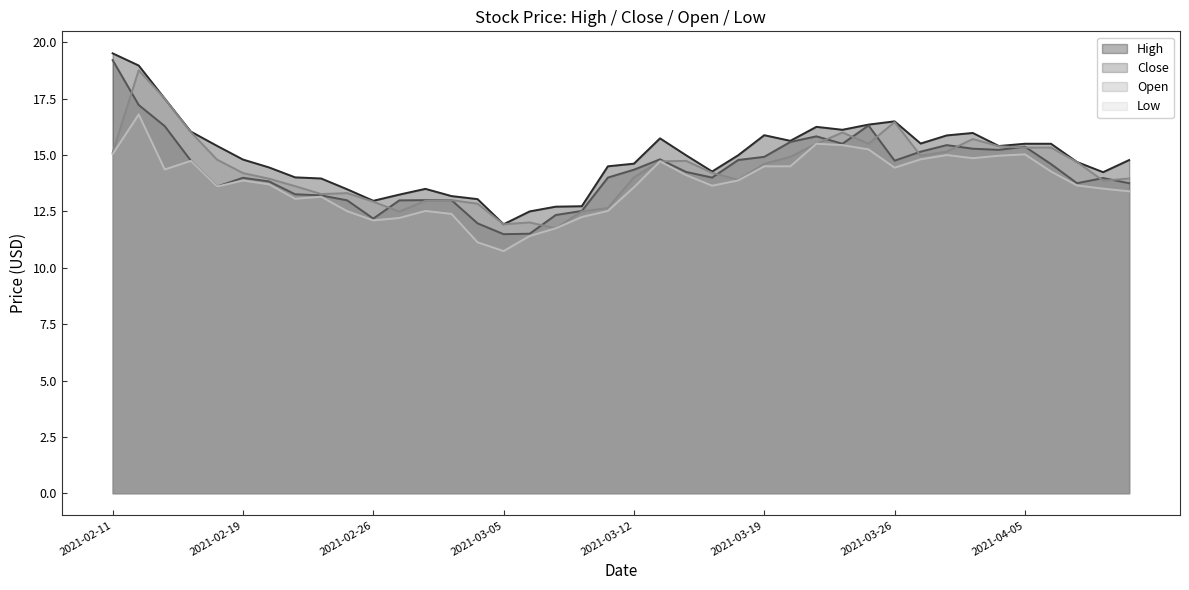

True or false: High and Close intersect in this chart.

False